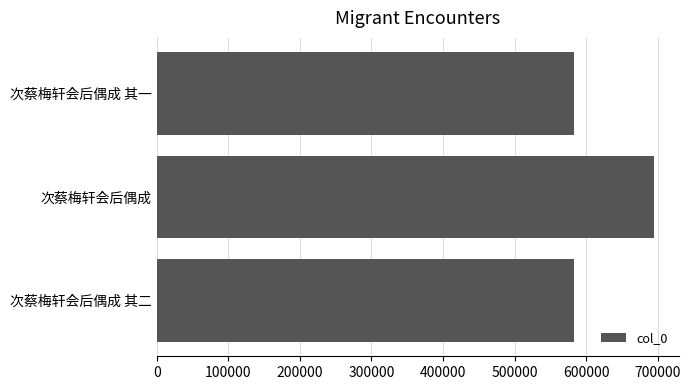

Approximately how many times larger is the value at 次蔡梅轩会后偶成 其二 compared to 次蔡梅轩会后偶成?

0.8